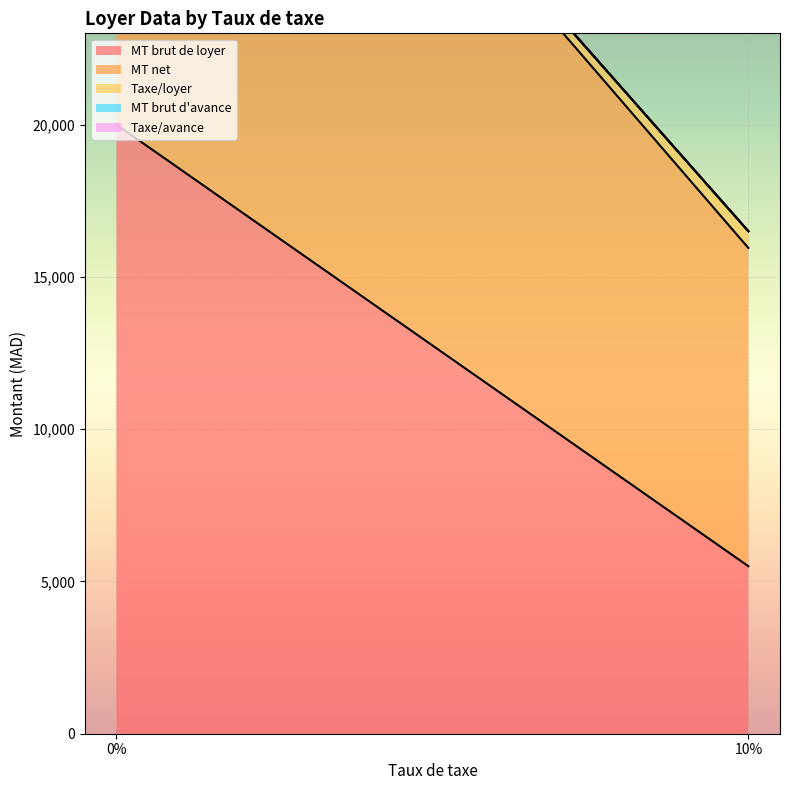

What is the spread (max minus min) of values at 10?

10450